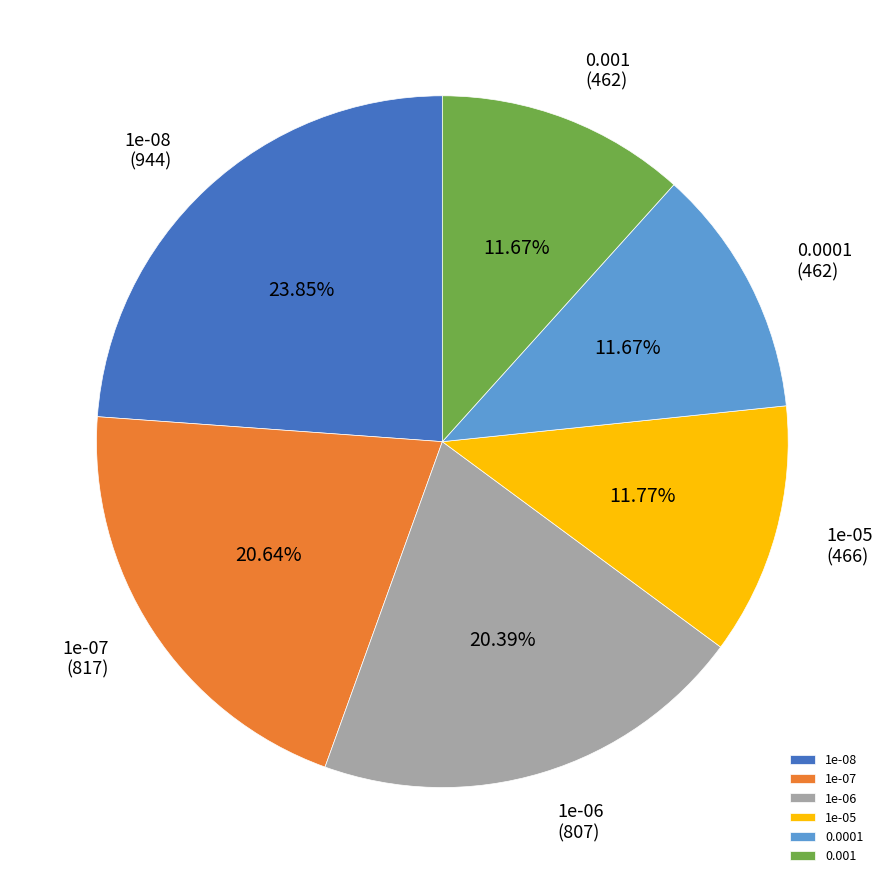

What percentage is the 1e-05 slice, to the nearest percent?

12%